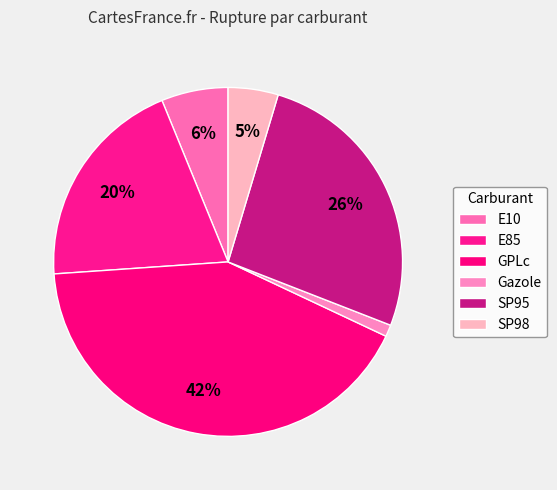

How many slices are in this pie chart?

6